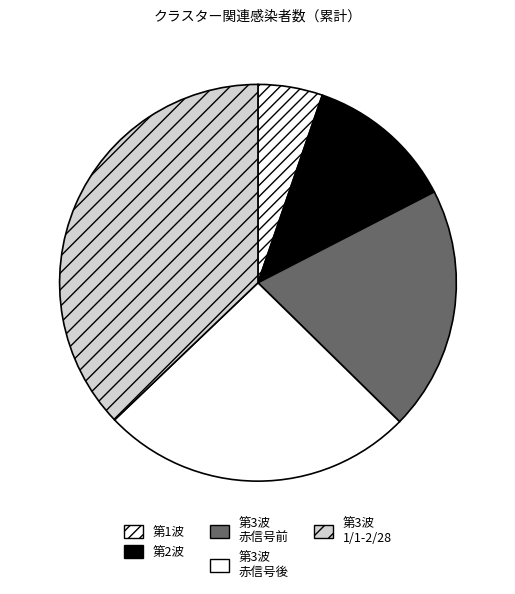

How many slices are in this pie chart?

5